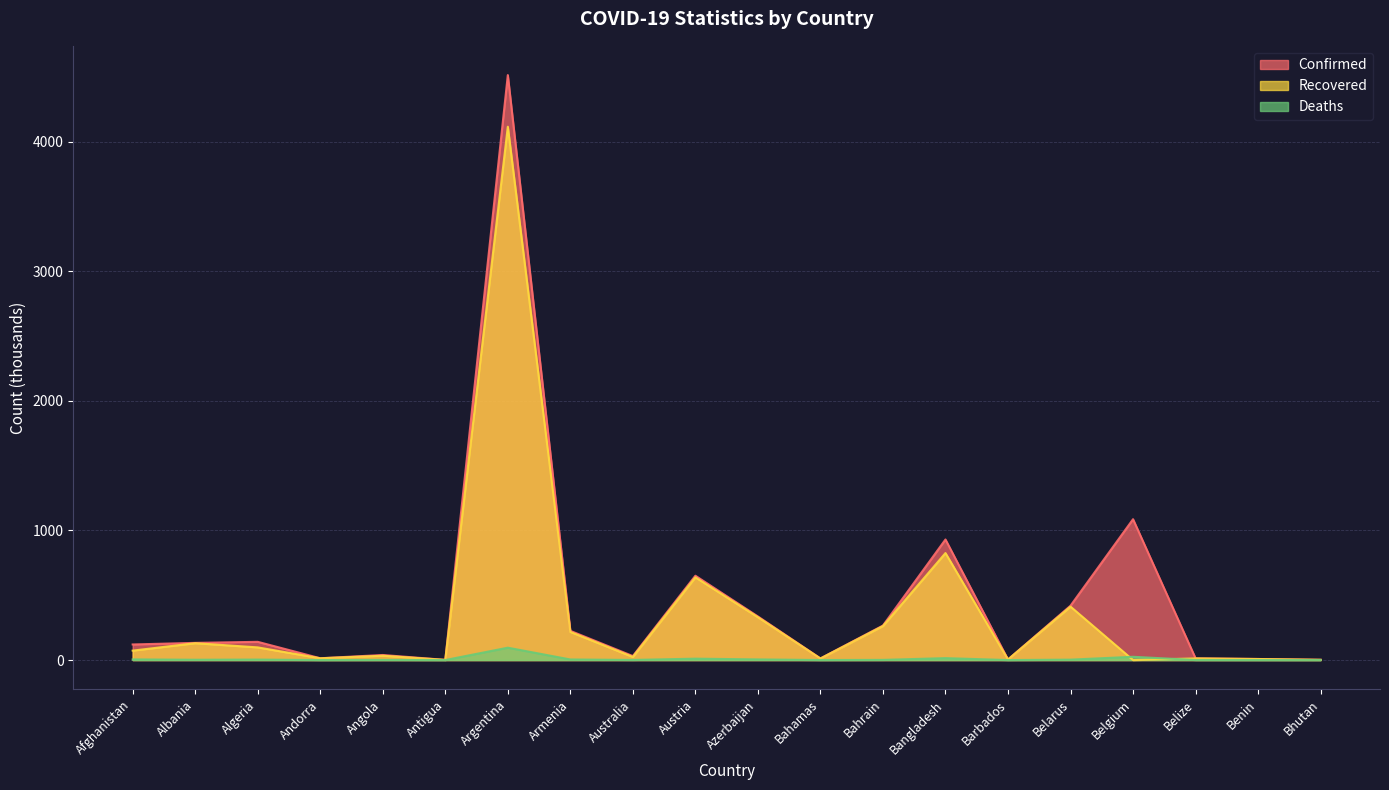

Which series changed the most between Australia and Bhutan?

Confirmed